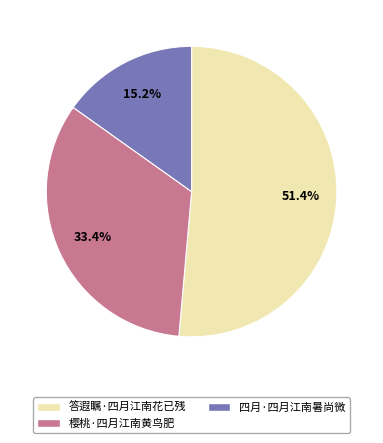

To the nearest percent, what is the difference between the 四月·四月江南暑尚微 and 樱桃·四月江南黄鸟肥 slice percentages?

18%